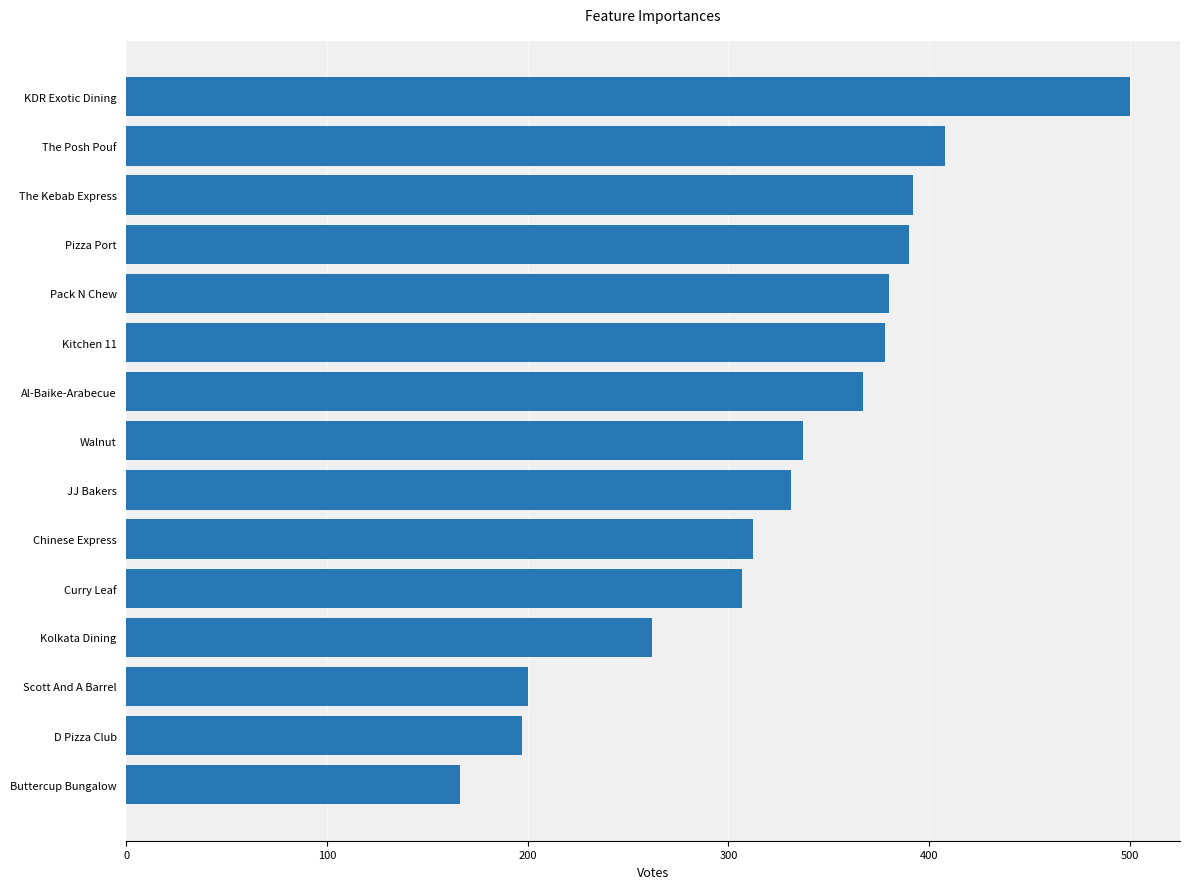

What is the difference between the maximum and minimum values?

334